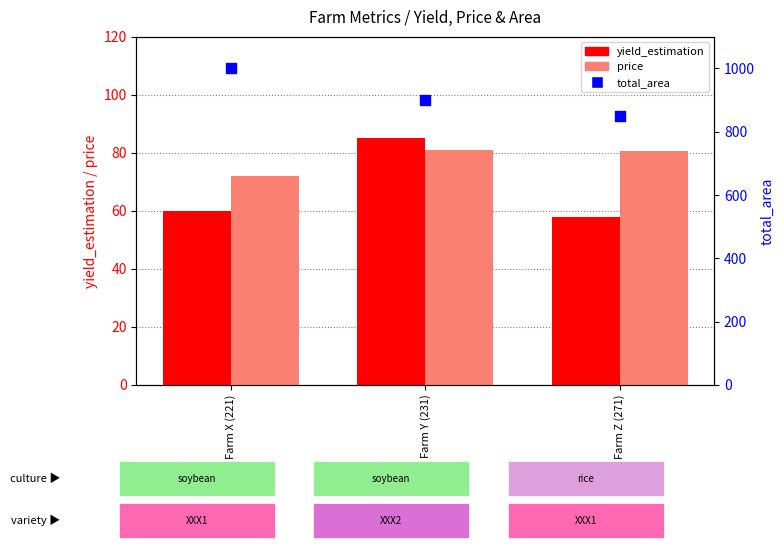

At how many categories does at least one series exceed 876?

2